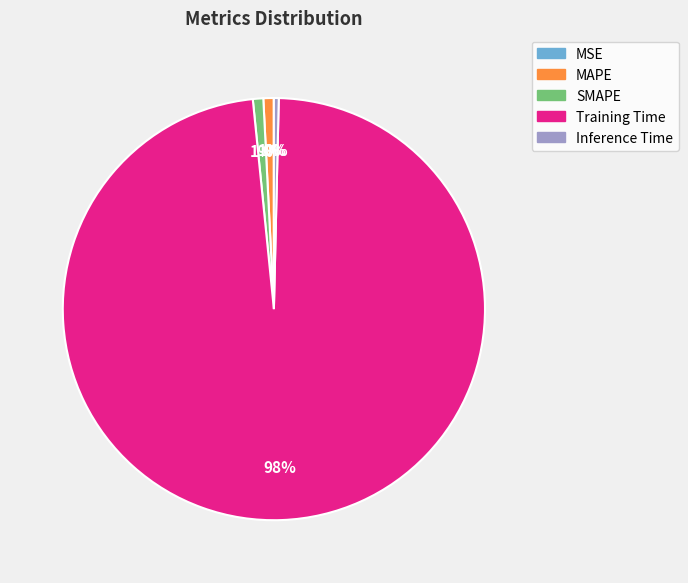

To the nearest percent, what is the average slice percentage?

20%